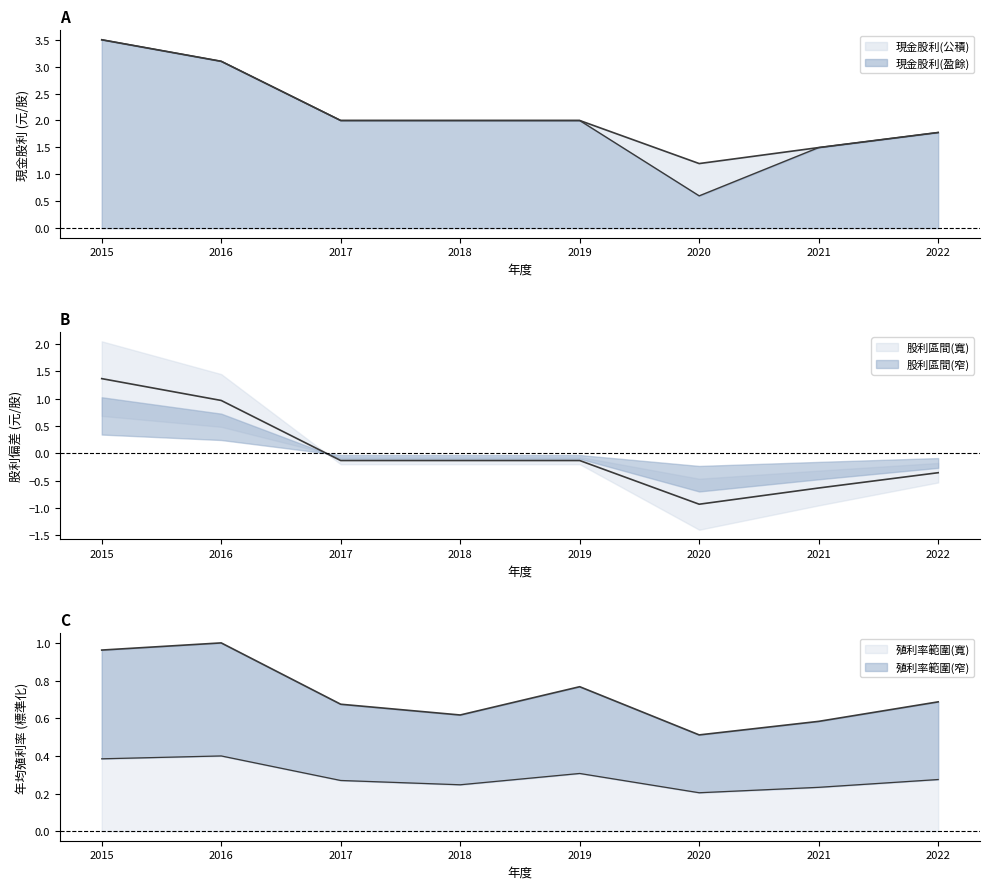

Is it true that 年均殖利率(%) equals 1.3 at 2019?

False